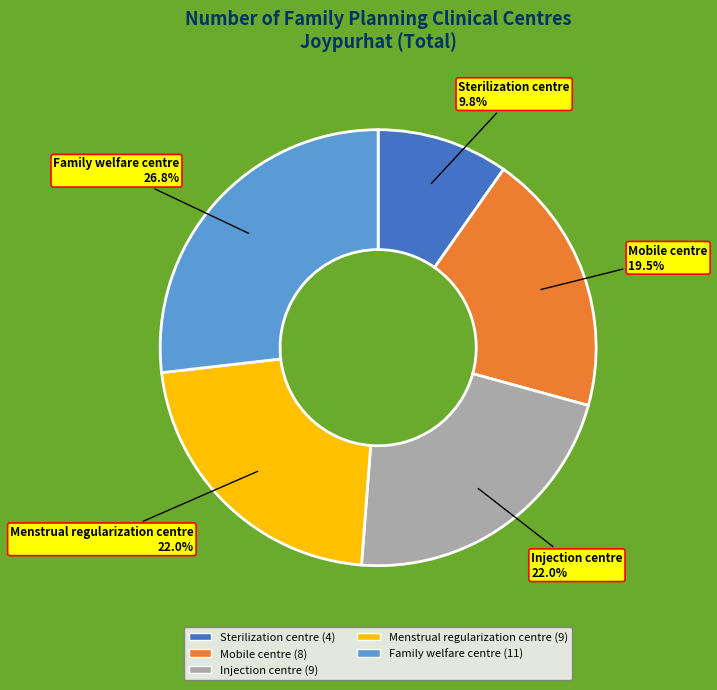

Which has a higher value, Sterilization centre or Menstrual regularization centre?

Menstrual regularization centre